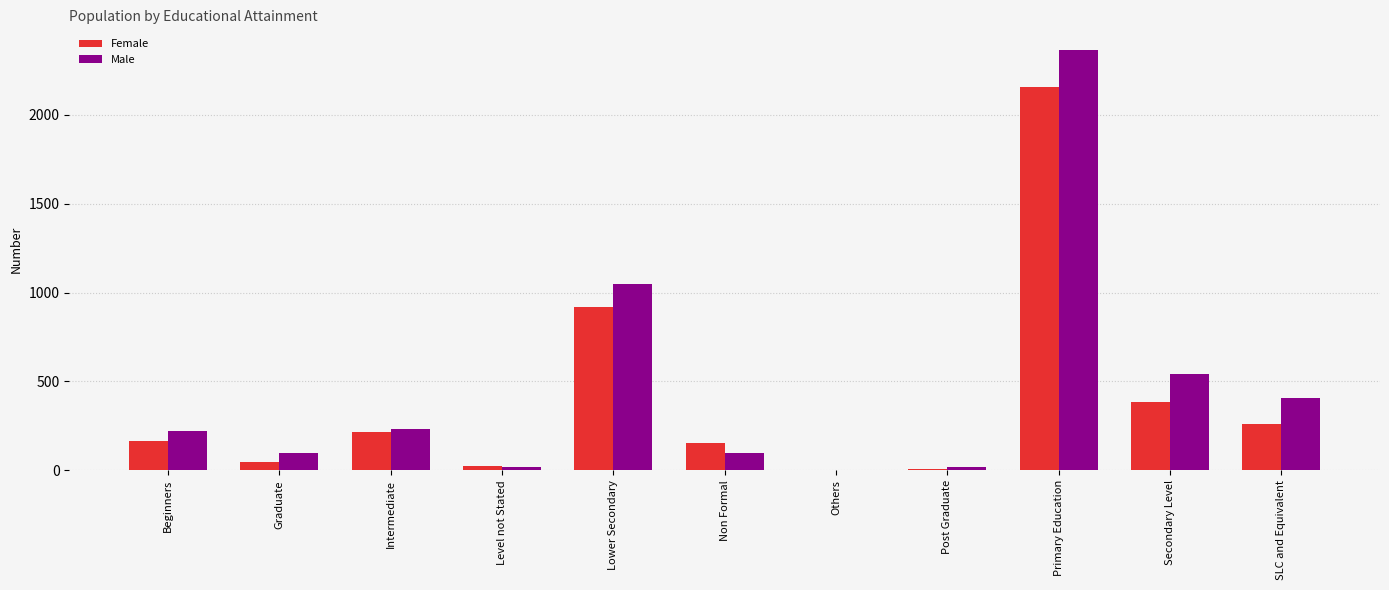

The value of Male at Secondary Level is 544. True or false?

True